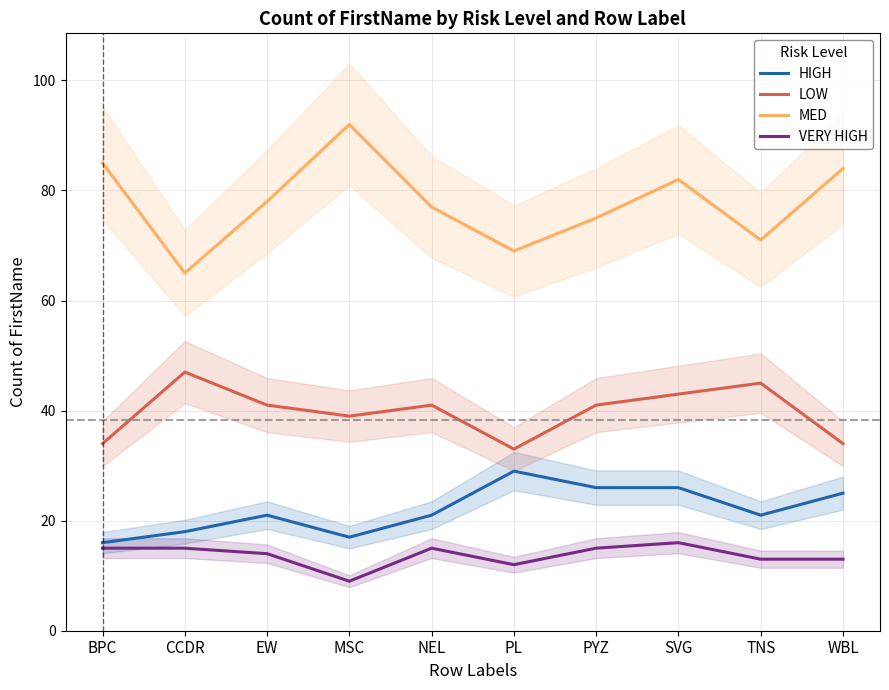

At which label does VERY HIGH reach its peak?

SVG